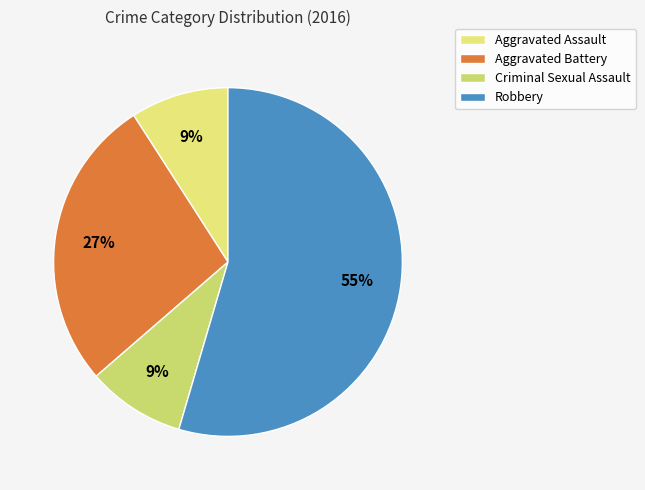

To the nearest percent, what portion does Aggravated Assault represent?

9%